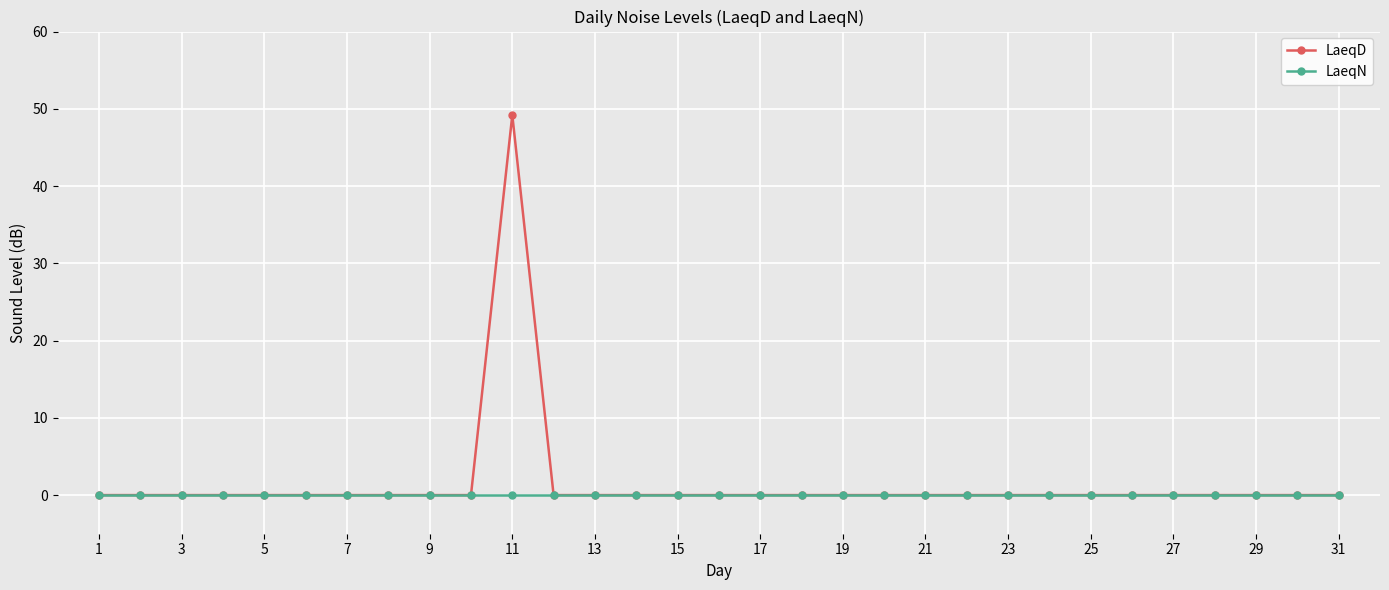

Which series has the largest range (max minus min)?

LaeqD